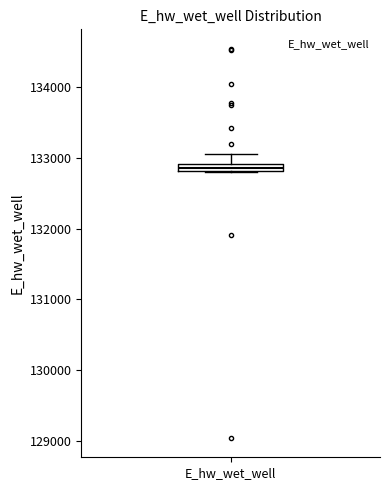

Where is the lower edge of the box for E_hw_wet_well on the y-axis? The values are not printed on the chart, so give them approximately, as read against the axis.

132800